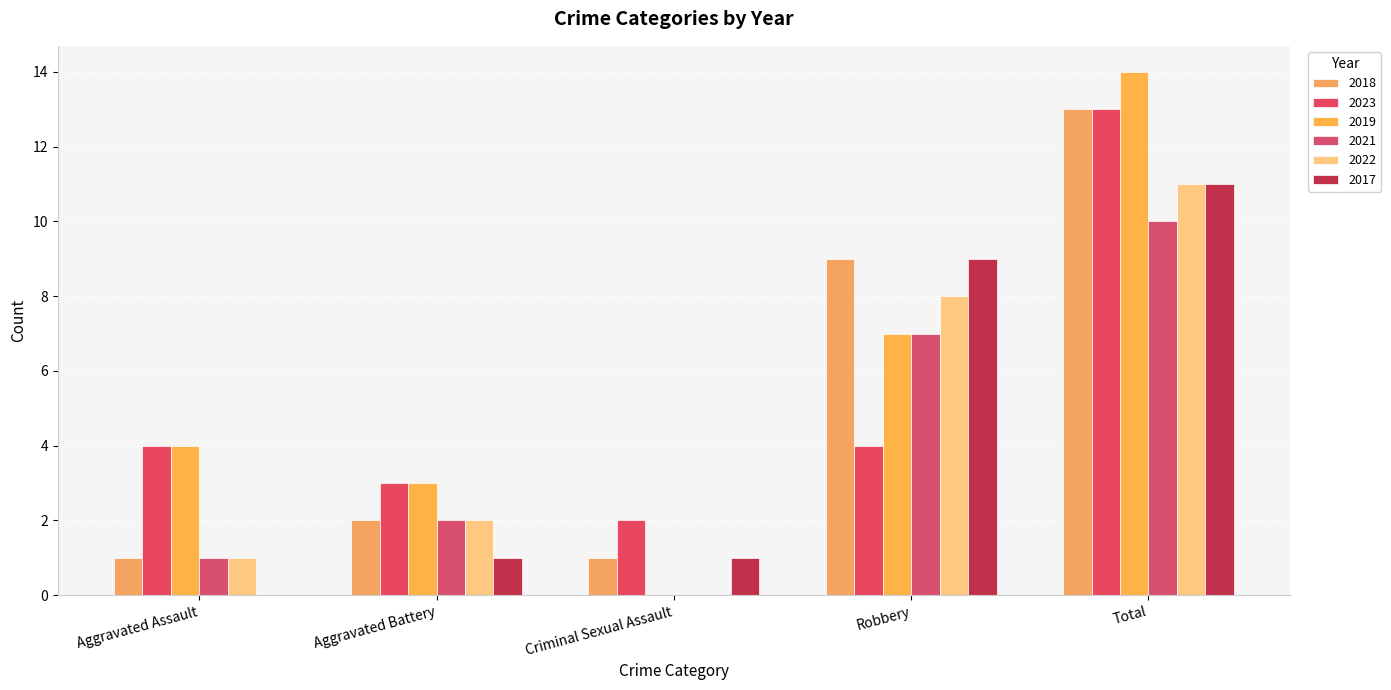

How many series are shown in this chart?

6